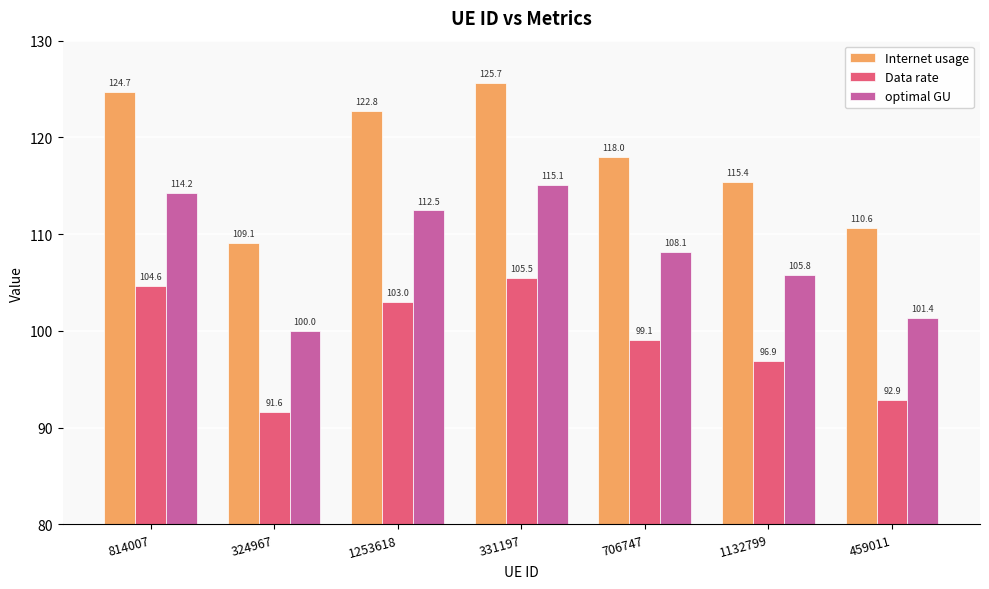

What is the total value across all series at 706747?

325.2